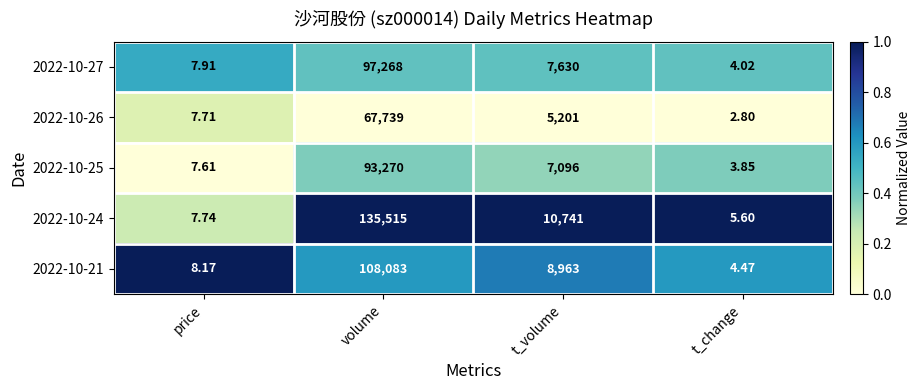

At which label is 2022-10-25 closest to 46636?

t_volume